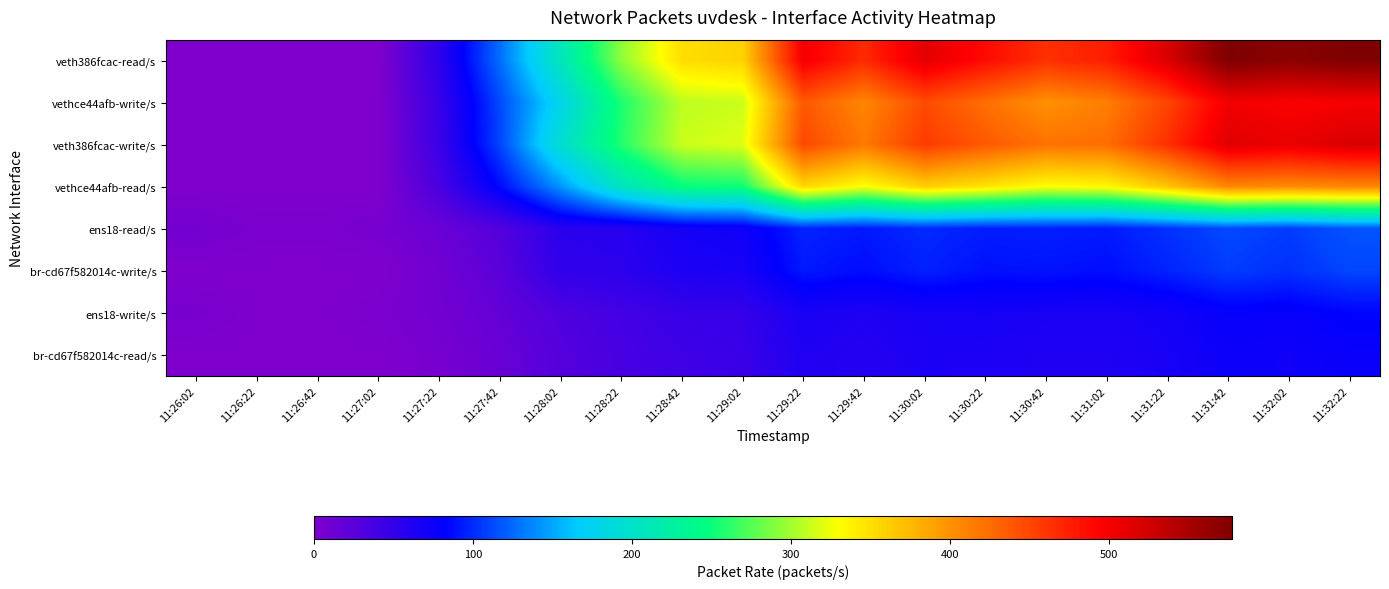

Reading left to right, what are all the values shown in this chart?

veth386fcac-read/s: 11:26:02=0.0	11:26:22=0.0	11:26:42=0.0	11:27:02=0.0	11:27:22=52.9	11:27:42=127.0	11:28:02=207.7	11:28:22=292.2	11:28:42=350.8	11:29:02=358.5	11:29:22=500.5	11:29:42=467.5	11:30:02=512.0	11:30:22=488.1	11:30:42=463.8	11:31:02=475.7	11:31:22=518.0	11:31:42=577.3	11:32:02=569.5	11:32:22=577.0
vethce44afb-write/s: 11:26:02=0.0	11:26:22=0.0	11:26:42=0.0	11:27:02=0.0	11:27:22=46.4	11:27:42=112.0	11:28:02=179.2	11:28:22=256.0	11:28:42=308.3	11:29:02=312.7	11:29:22=437.7	11:29:42=408.1	11:30:02=446.2	11:30:22=423.2	11:30:42=401.1	11:31:02=412.9	11:31:22=450.6	11:31:42=502.6	11:32:02=496.5	11:32:22=499.5
veth386fcac-write/s: 11:26:02=0.0	11:26:22=0.0	11:26:42=0.0	11:27:02=0.0	11:27:22=45.0	11:27:42=110.5	11:28:02=194.3	11:28:22=258.7	11:28:42=312.6	11:29:02=319.4	11:29:22=447.7	11:29:42=416.7	11:30:02=456.4	11:30:22=436.8	11:30:42=420.7	11:31:02=423.6	11:31:22=463.7	11:31:42=514.4	11:32:02=506.9	11:32:22=519.1
vethce44afb-read/s: 11:26:02=0.0	11:26:22=0.0	11:26:42=0.0	11:27:02=0.0	11:27:22=34.8	11:27:42=86.3	11:28:02=142.9	11:28:22=204.9	11:28:42=248.0	11:29:02=252.4	11:29:22=355.3	11:29:42=329.4	11:30:02=360.7	11:30:22=347.5	11:30:42=330.6	11:31:02=335.3	11:31:22=367.1	11:31:42=407.4	11:32:02=405.0	11:32:22=408.1
ens18-read/s: 11:26:02=8.5	11:26:22=3.7	11:26:42=3.4	11:27:02=6.7	11:27:22=14.4	11:27:42=28.9	11:28:02=56.0	11:28:22=58.4	11:28:42=69.5	11:29:02=72.8	11:29:22=97.1	11:29:42=92.8	11:30:02=99.5	11:30:22=94.3	11:30:42=95.3	11:31:02=93.1	11:31:22=102.6	11:31:42=112.1	11:32:02=107.1	11:32:22=116.7
br-cd67f582014c-write/s: 11:26:02=0.0	11:26:22=0.0	11:26:42=0.0	11:27:02=0.0	11:27:22=10.2	11:27:42=24.2	11:28:02=51.4	11:28:22=53.8	11:28:42=64.6	11:29:02=67.0	11:29:22=92.4	11:29:42=87.4	11:30:02=95.7	11:30:22=89.2	11:30:42=90.1	11:31:02=88.2	11:31:22=96.6	11:31:42=107.1	11:32:02=101.9	11:32:22=111.0
ens18-write/s: 11:26:02=5.5	11:26:22=0.7	11:26:42=0.5	11:27:02=3.9	11:27:22=9.0	11:27:42=18.5	11:28:02=32.0	11:28:22=39.3	11:28:42=47.4	11:29:02=48.7	11:29:22=66.7	11:29:42=63.2	11:30:02=68.3	11:30:22=69.0	11:30:42=67.6	11:31:02=66.9	11:31:22=70.9	11:31:42=79.3	11:32:02=78.5	11:32:22=84.1
br-cd67f582014c-read/s: 11:26:02=0.0	11:26:22=0.0	11:26:42=0.0	11:27:02=0.0	11:27:22=6.5	11:27:42=15.0	11:28:02=28.6	11:28:22=36.3	11:28:42=42.5	11:29:02=45.8	11:29:22=62.7	11:29:42=59.3	11:30:02=65.7	11:30:22=64.9	11:30:42=62.7	11:31:02=62.9	11:31:22=67.4	11:31:42=74.7	11:32:02=73.0	11:32:22=77.5